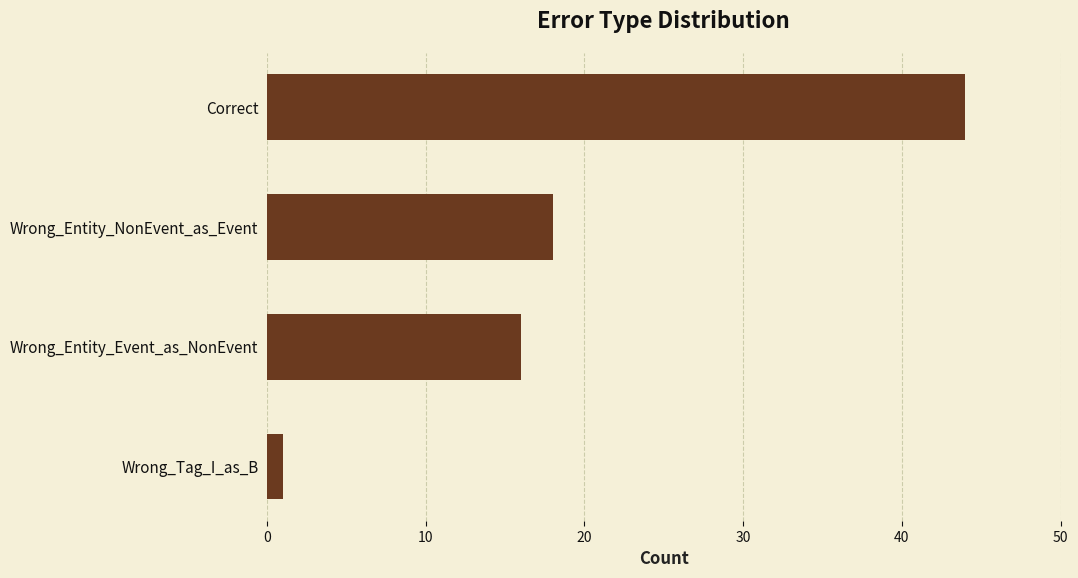

The value at Correct is 44. True or false?

True